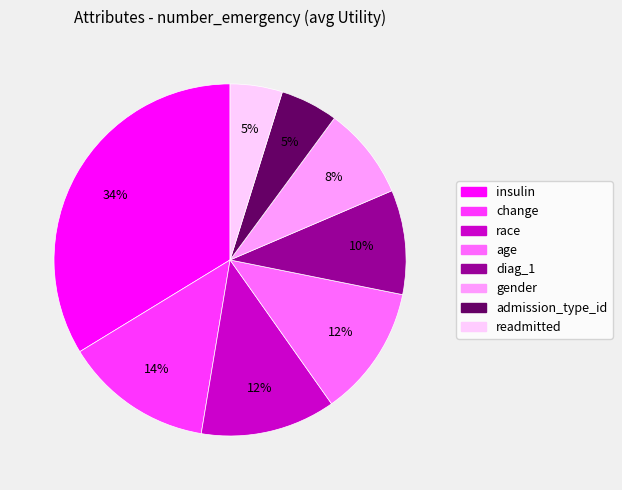

Is the sum of change and race greater than half?

No